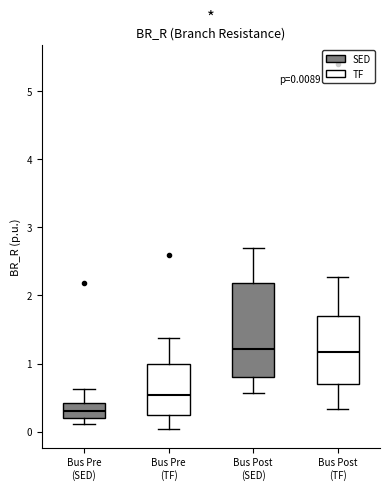

Which box has the lowest median line?

Bus Pre (SED)